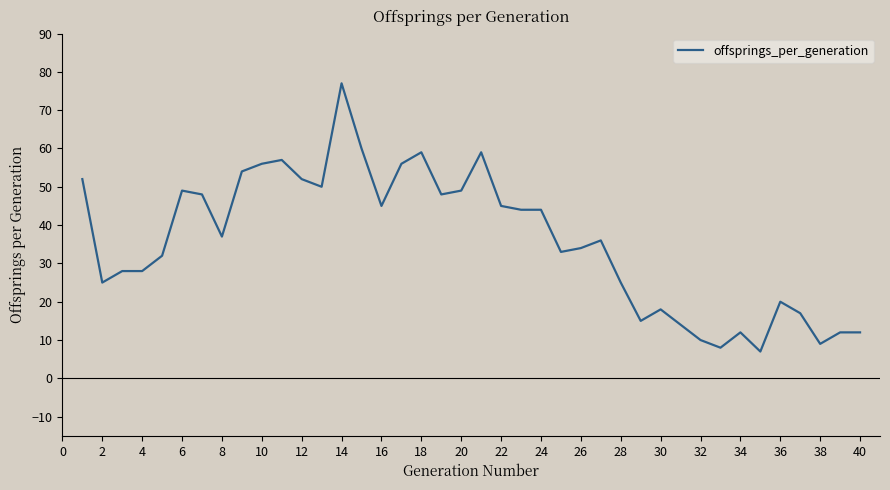

What is the difference between the maximum and minimum values?

70